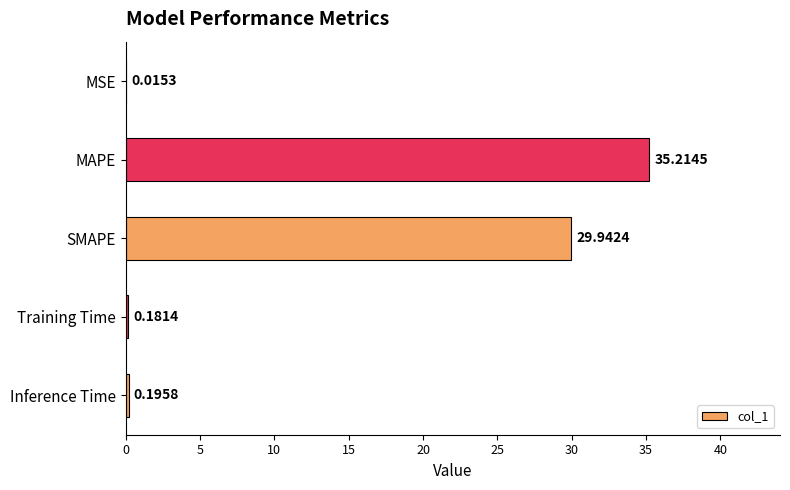

At which label is the value closest to 17?

SMAPE